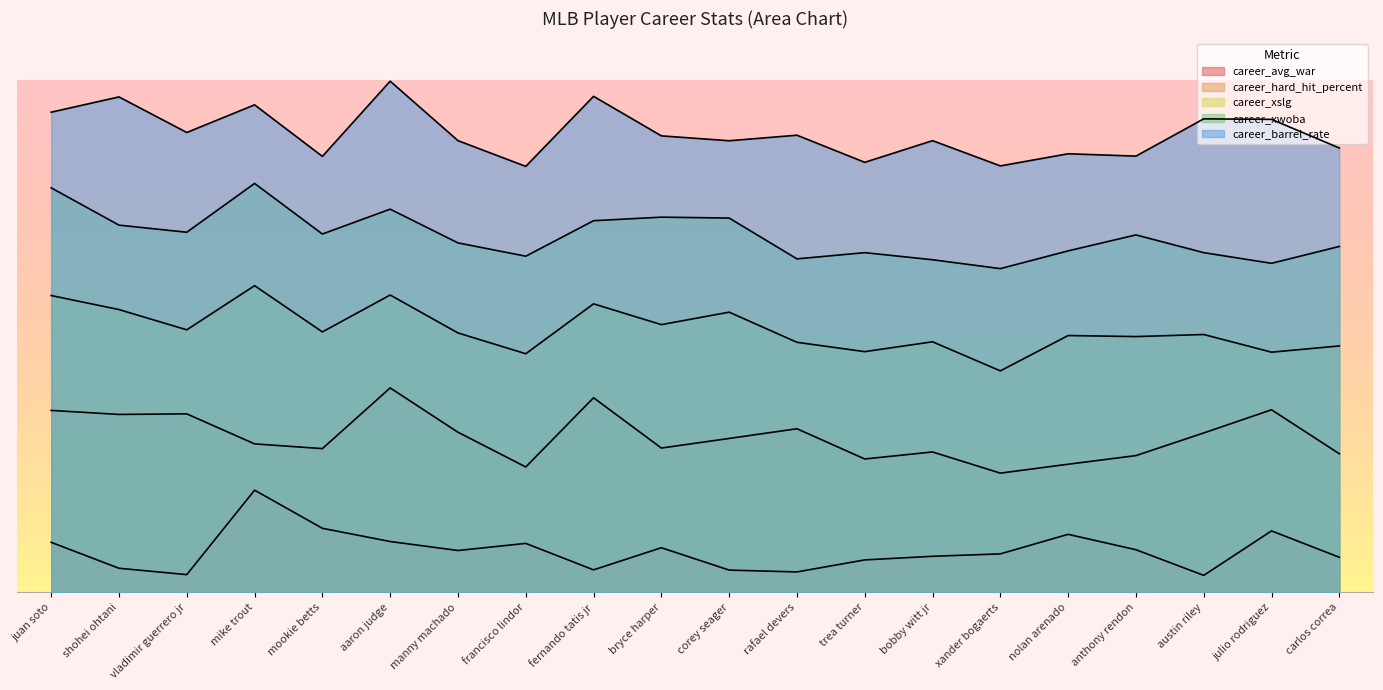

What is the label of the 8th point from the right?

trea turner